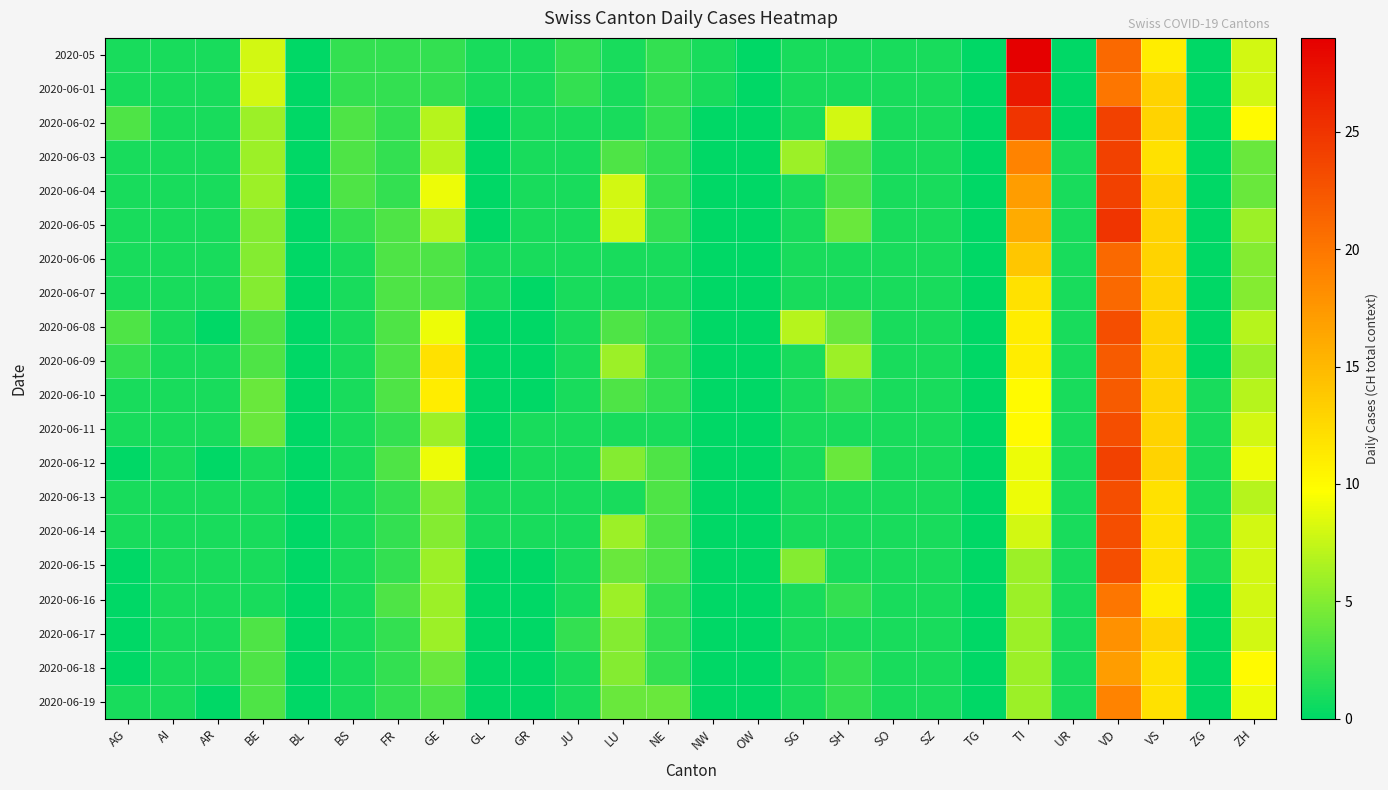

At which category does the chart reach its peak across all series?

TI